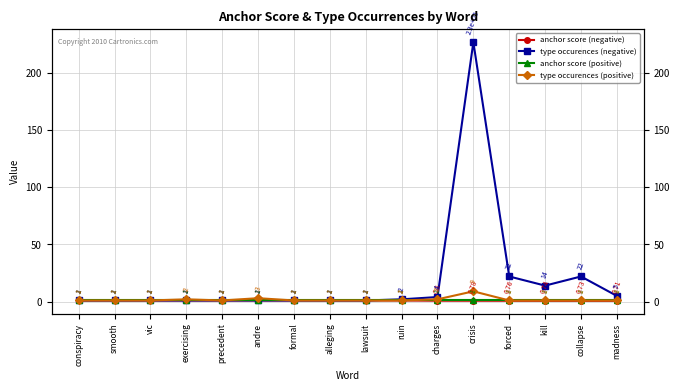

Which series has the widest spread of values?

type occurences (negative)